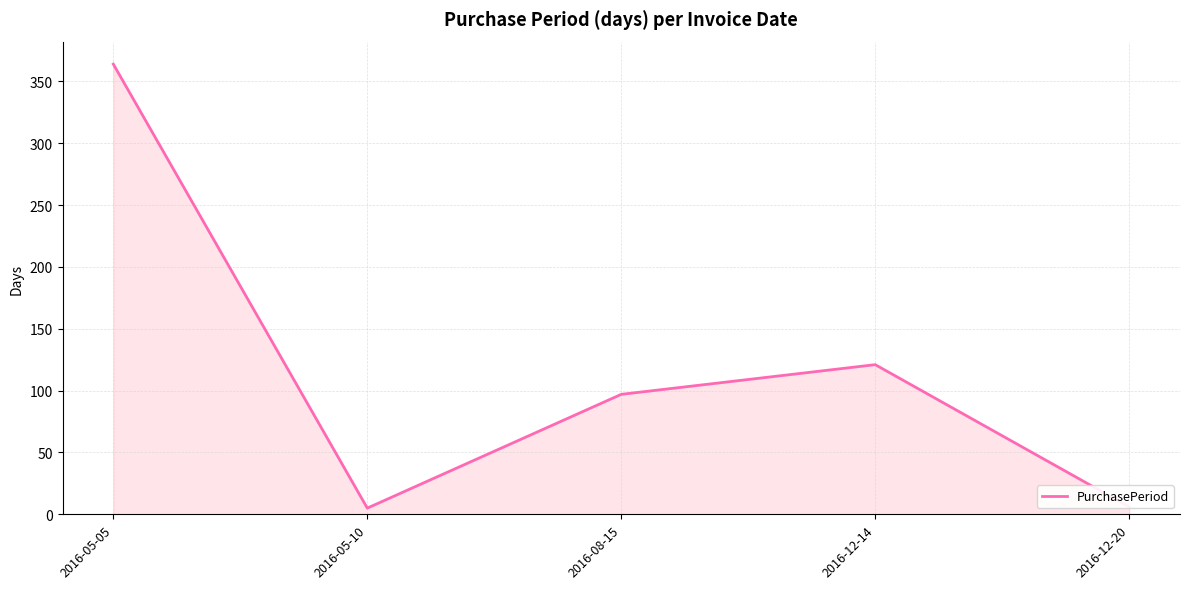

How many lines are shown in the chart?

1